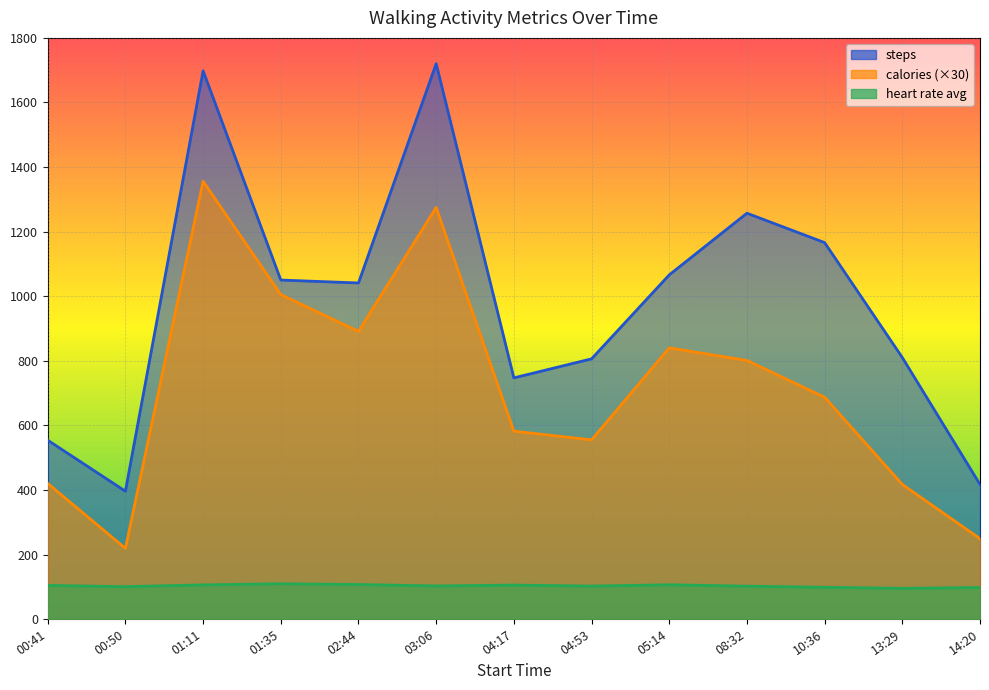

Is the value of calories at 04:53 greater than the value of heart rate avg at 00:50?

Yes